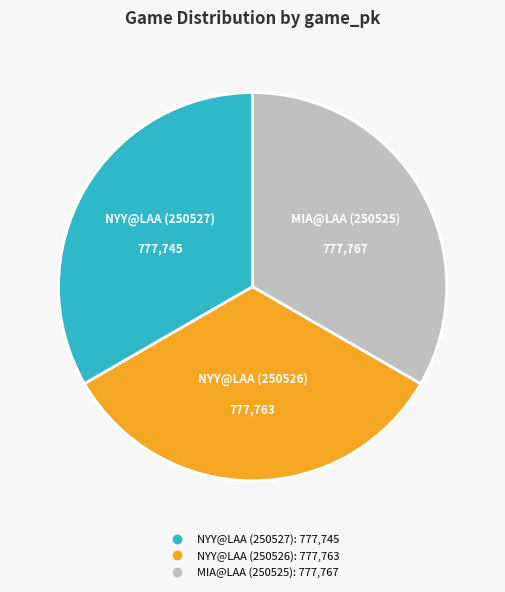

True or false: NYY@LAA (250526) accounts for 33% of the total.

True